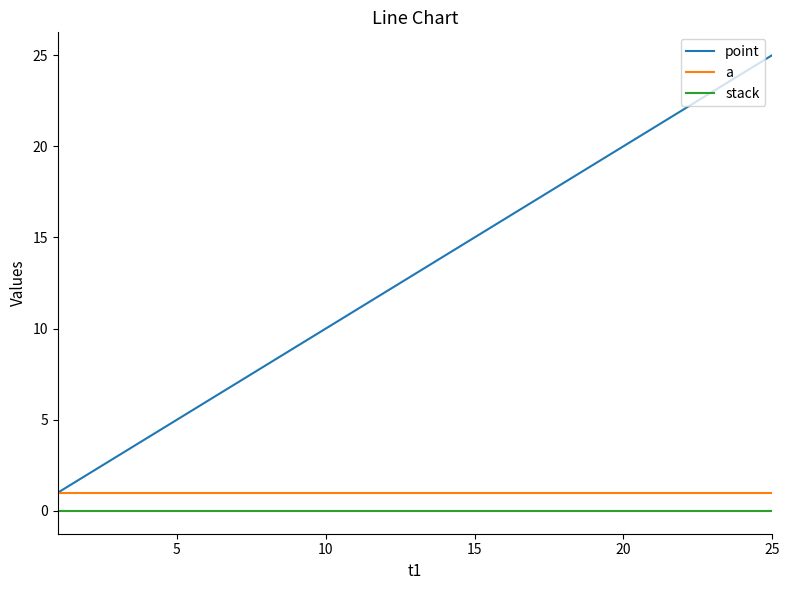

True or false: a and stack intersect in this chart.

False